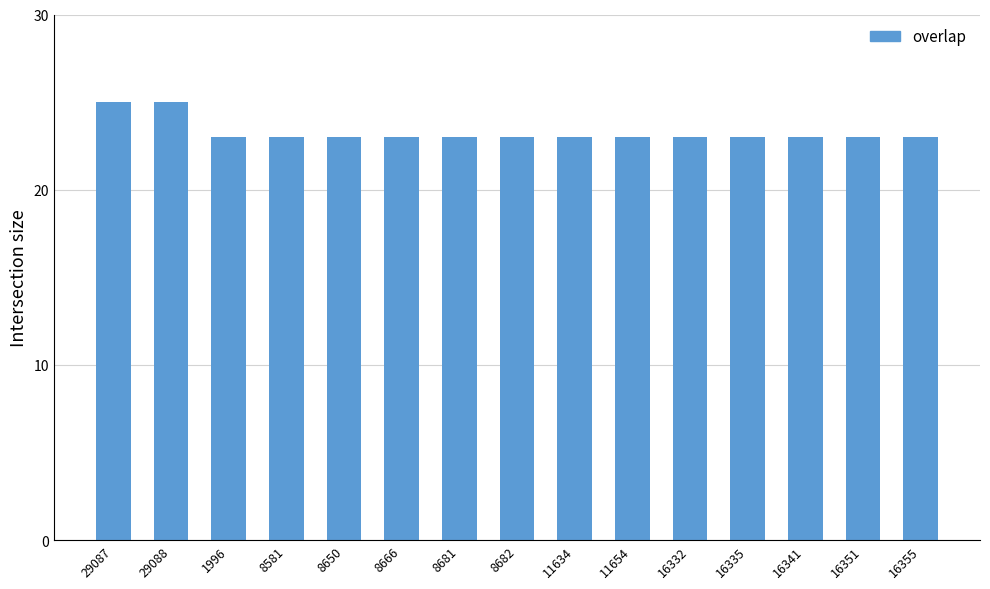

Reading right to left, list all the values displayed in this chart.

16355=23	16351=23	16341=23	16335=23	16332=23	11654=23	11634=23	8682=23	8681=23	8666=23	8650=23	8581=23	1996=23	29088=25	29087=25